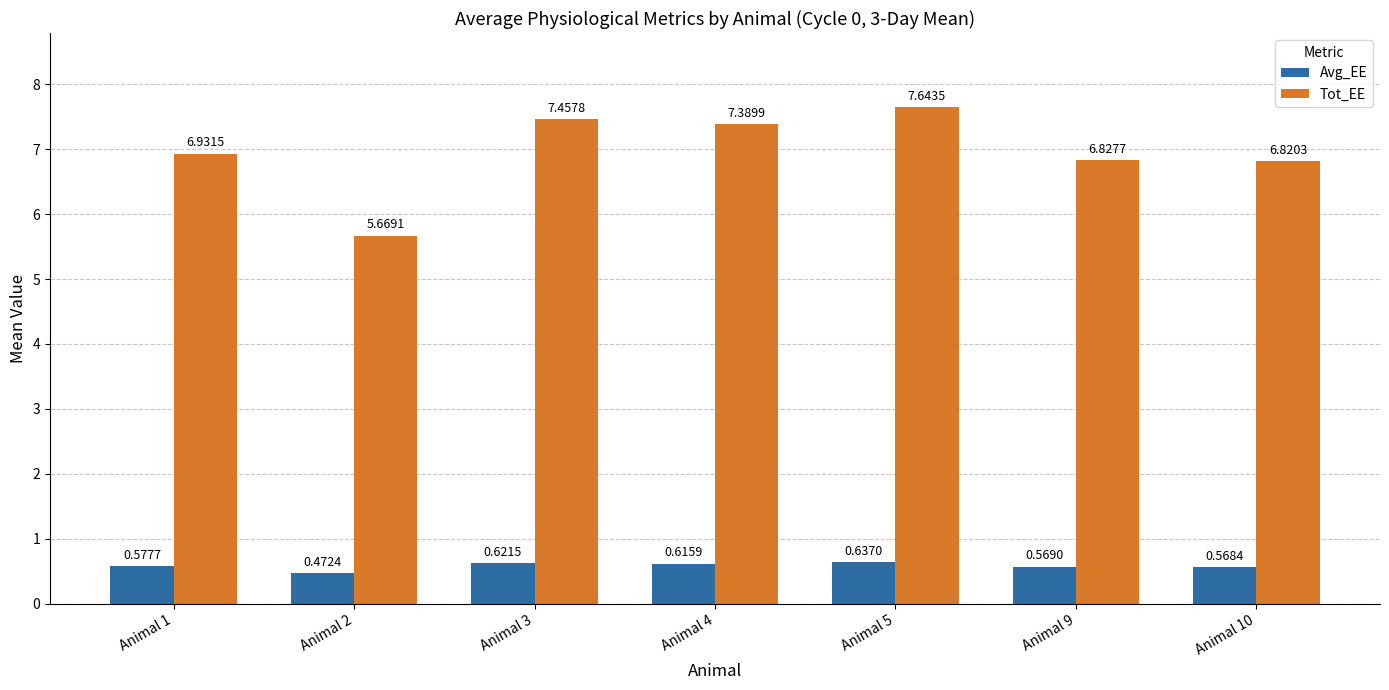

List the labels in order of Avg_EE value, smallest first.

Animal 2, Animal 10, Animal 9, Animal 1, Animal 4, Animal 3, Animal 5